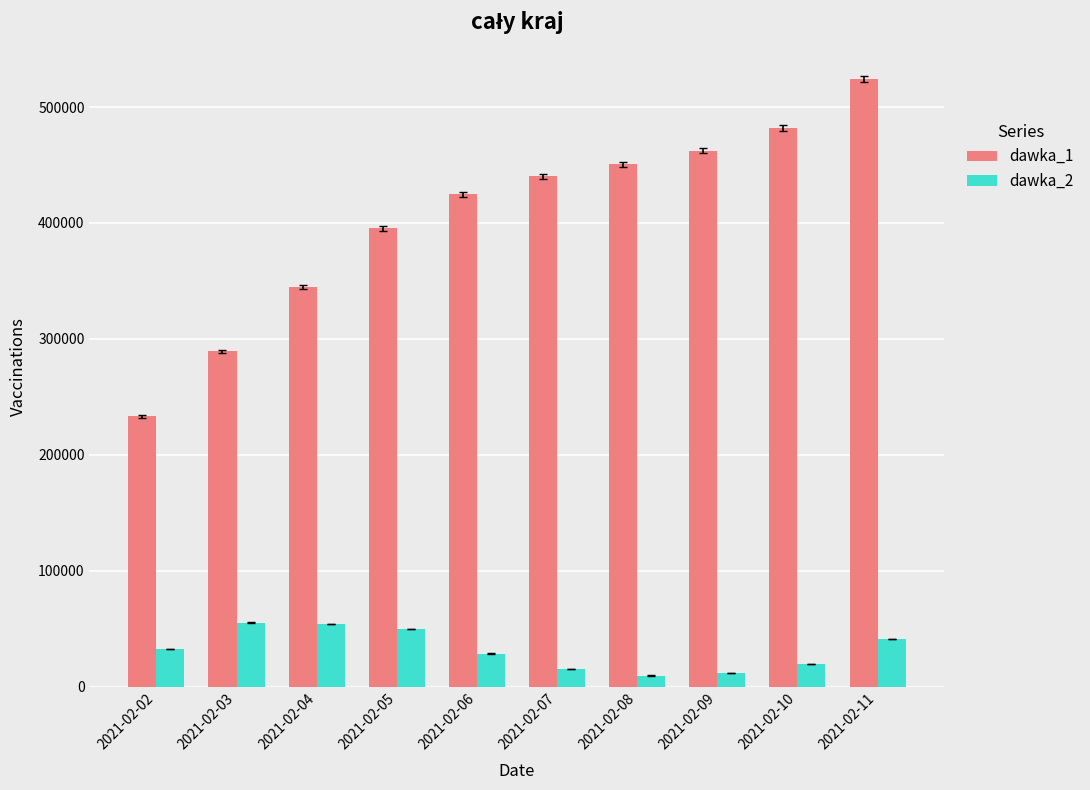

Rank the series by their average value, from highest to lowest.

dawka_1, dawka_2